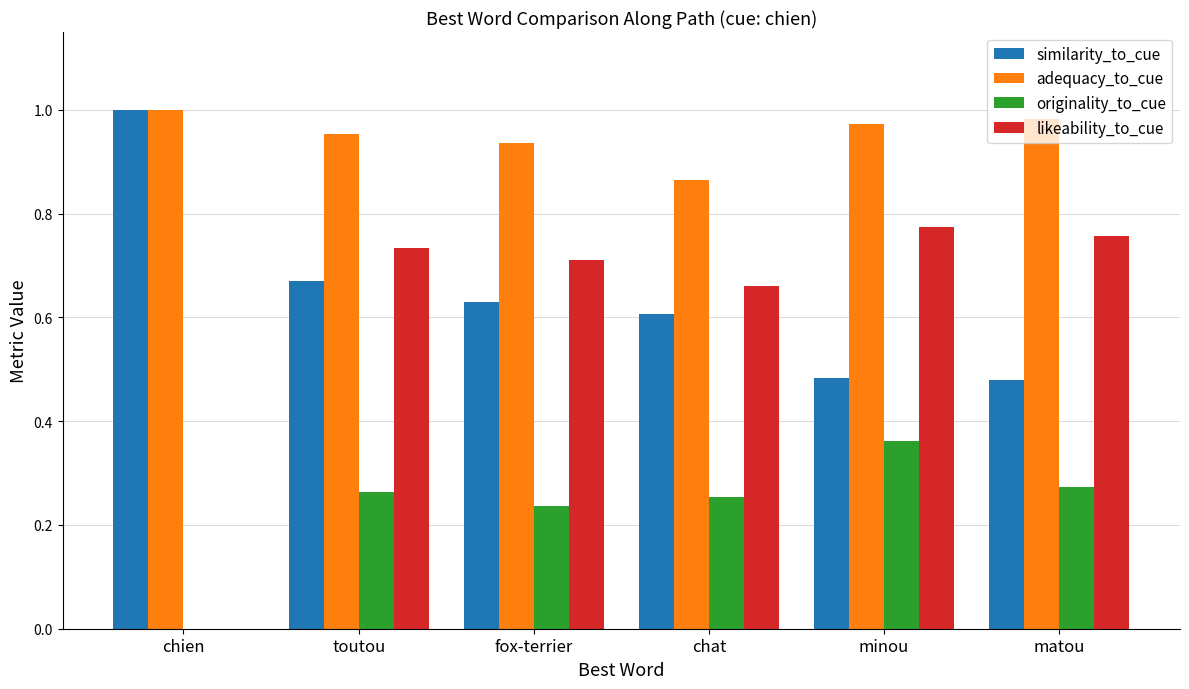

Count the number of categories in the chart.

6